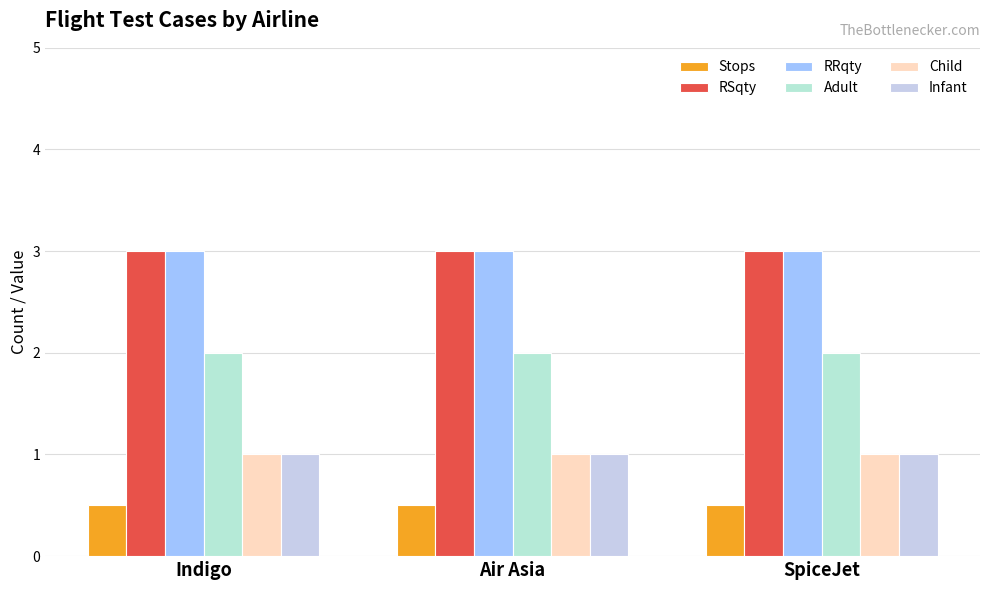

What are all the series names shown in the legend?

Stops, RSqty, RRqty, Adult, Child, Infant